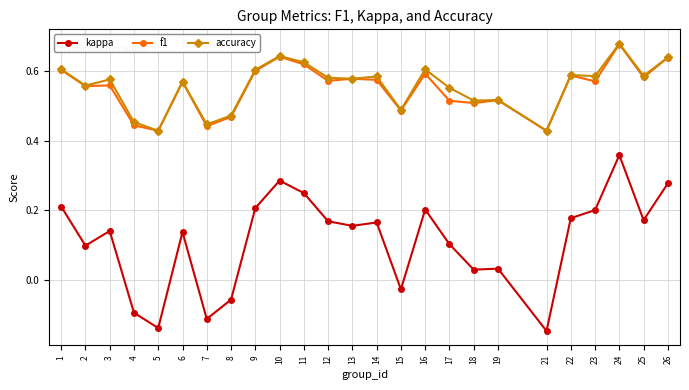

How many lines are shown in the chart?

3